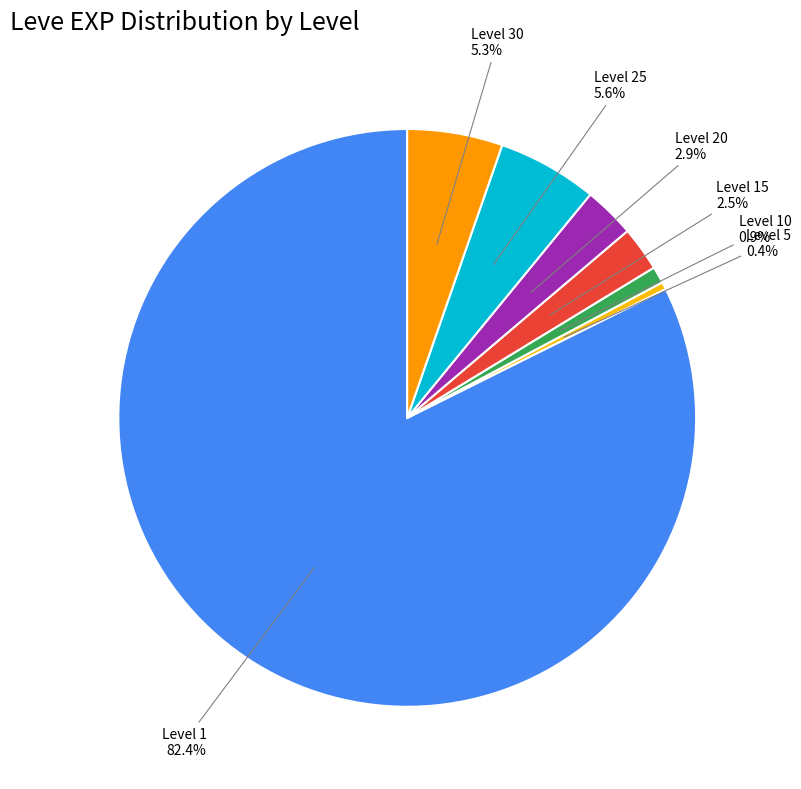

Which slice is the smallest?

Level 5